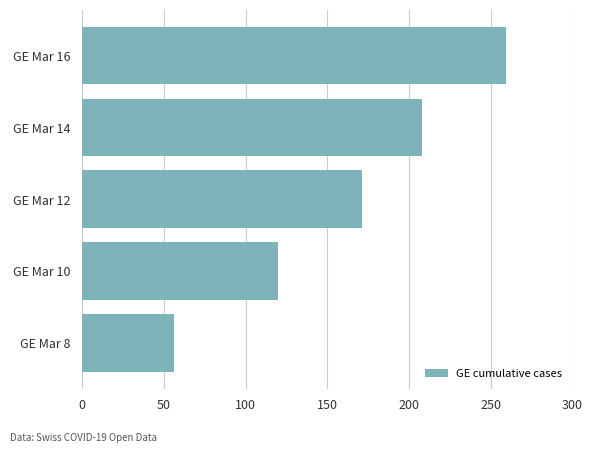

The chart shows a value of 171 at GE Mar 12. True or false?

True